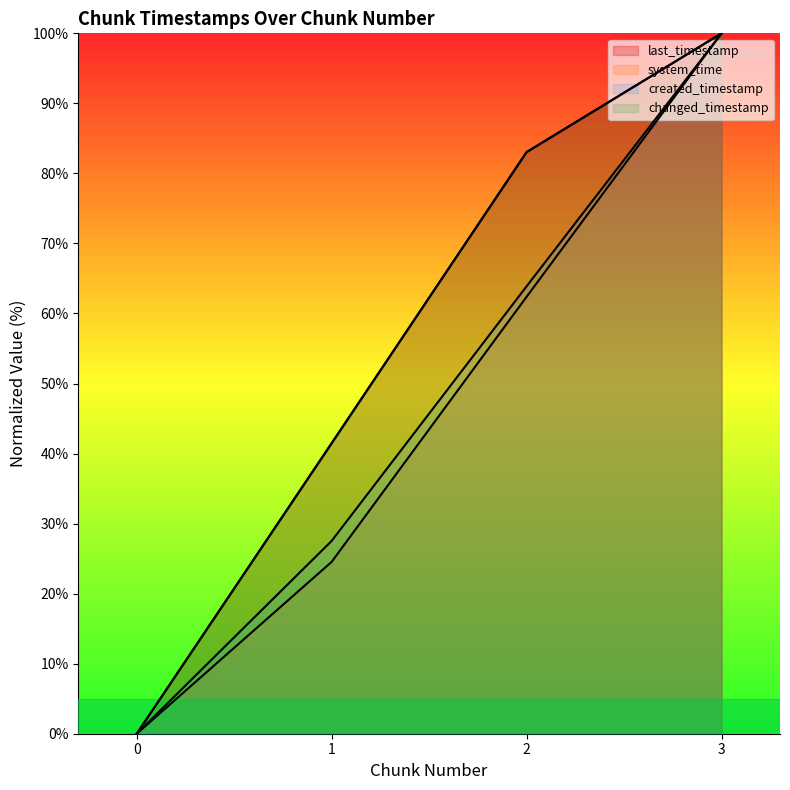

What is the total value across all series at 1?

135.0